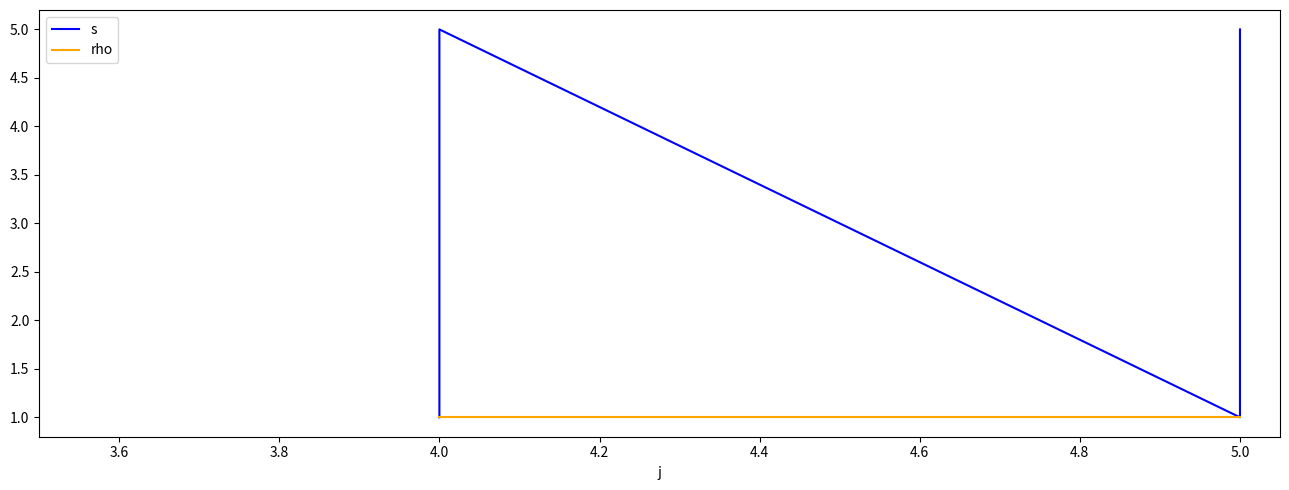

What is the smallest value displayed?

1